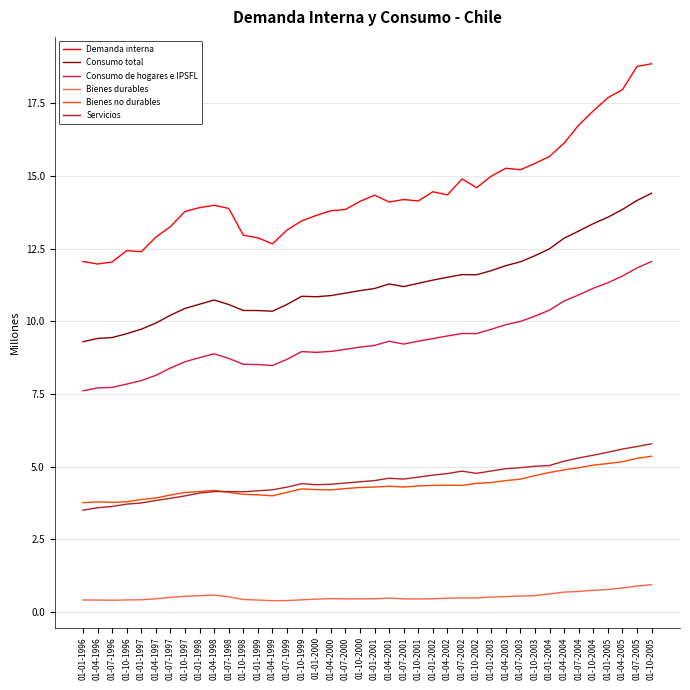

Is this an area chart (filled region under the line)?

No